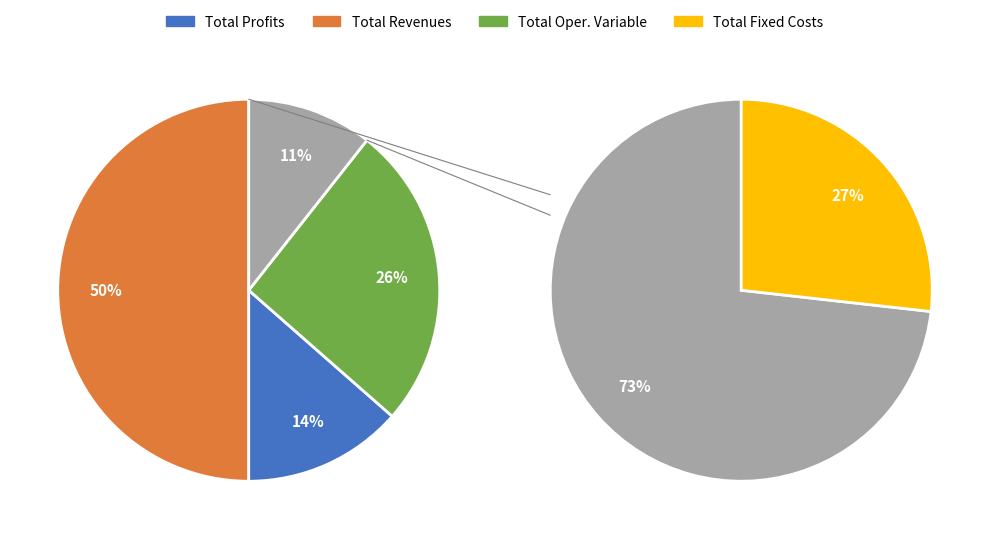

To the nearest percent, what is the combined percentage of Total Revenues and Total Capital Costs?

58%